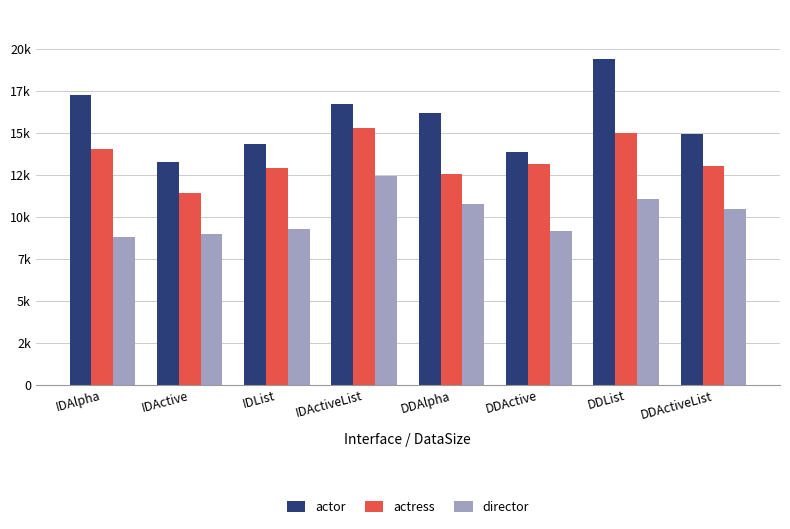

Reading right to left, what are all the values shown in this chart?

actor: DDActiveList=14950.4	DDList=19427.7	DDActive=13869.3	DDAlpha=16212.9	IDActiveList=16704.1	IDList=14328.8	IDActive=13276.3	IDAlpha=17250.1
actress: DDActiveList=13049.2	DDList=14994.7	DDActive=13138.8	DDAlpha=12540.7	IDActiveList=15290.8	IDList=12934.9	IDActive=11428.4	IDAlpha=14017.5
director: DDActiveList=10491.2	DDList=11078.7	DDActive=9172.8	DDAlpha=10739.1	IDActiveList=12443.3	IDList=9291.4	IDActive=9006.9	IDAlpha=8784.1